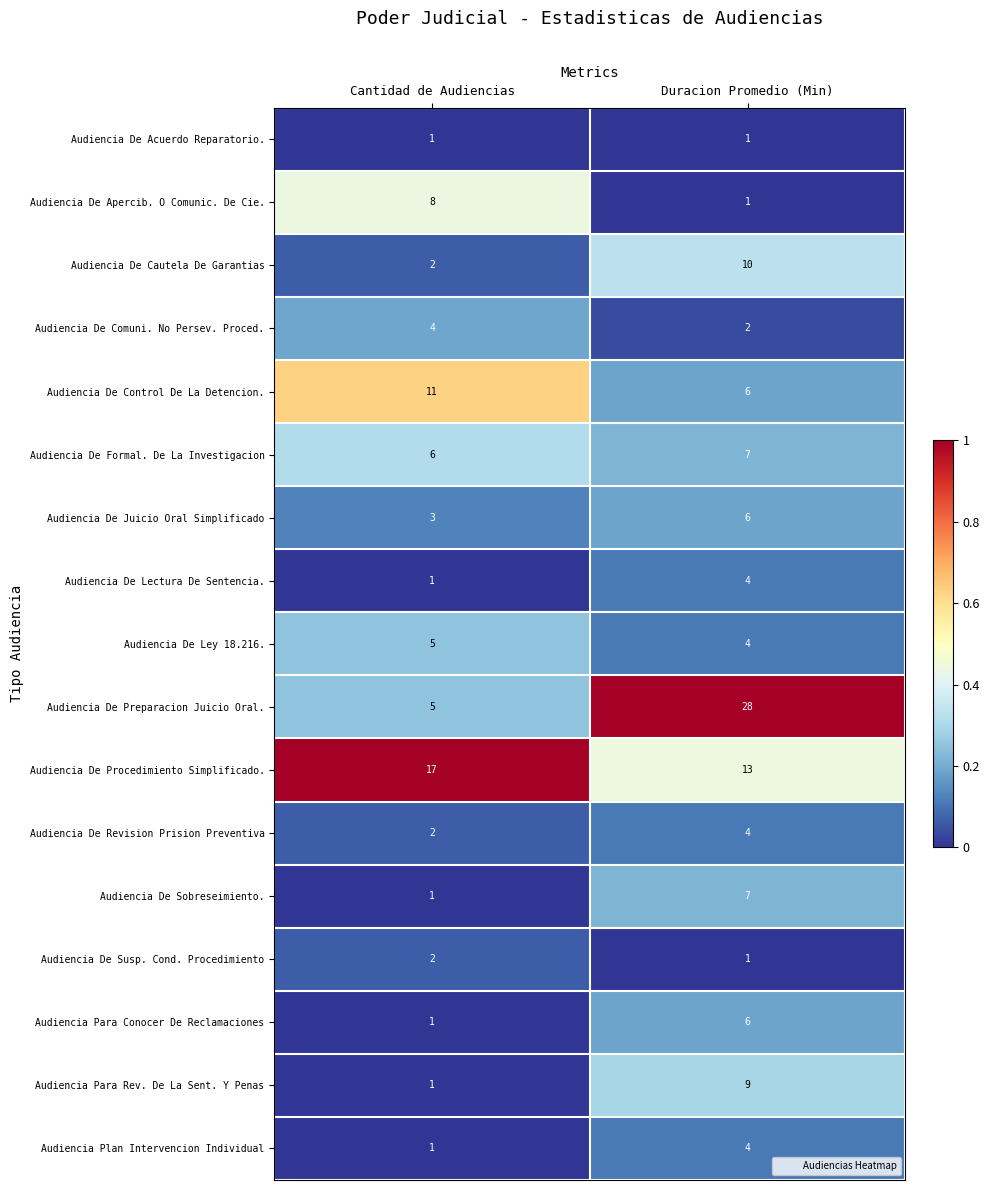

Between Cantidad de Audiencias and Duracion Promedio (Min), which series saw the biggest shift?

Audiencia De Preparacion Juicio Oral.